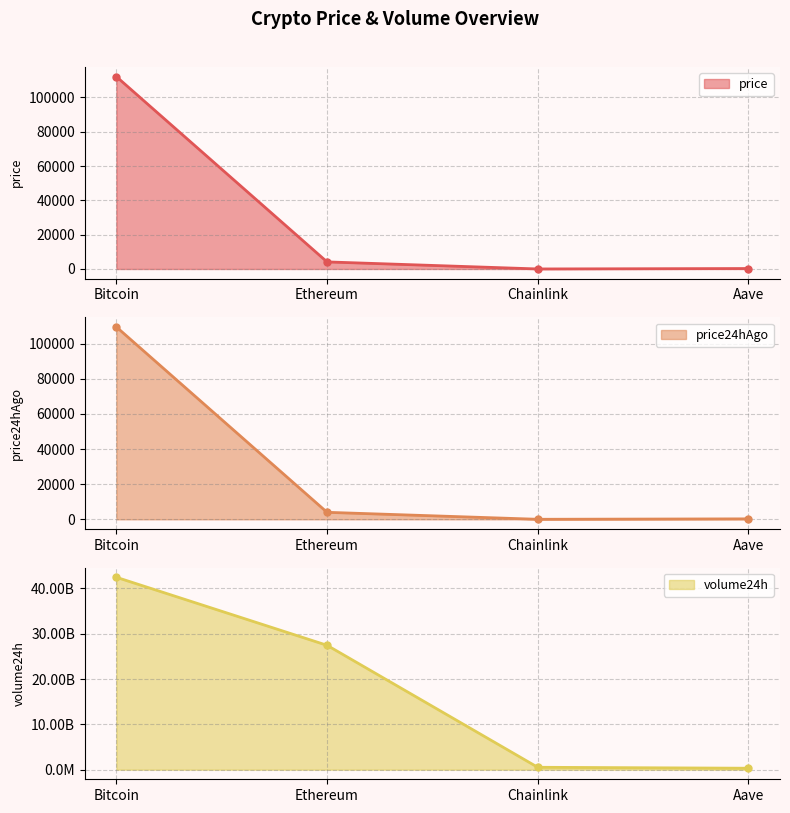

At which label is volume24h closest to 21387689416?

Ethereum